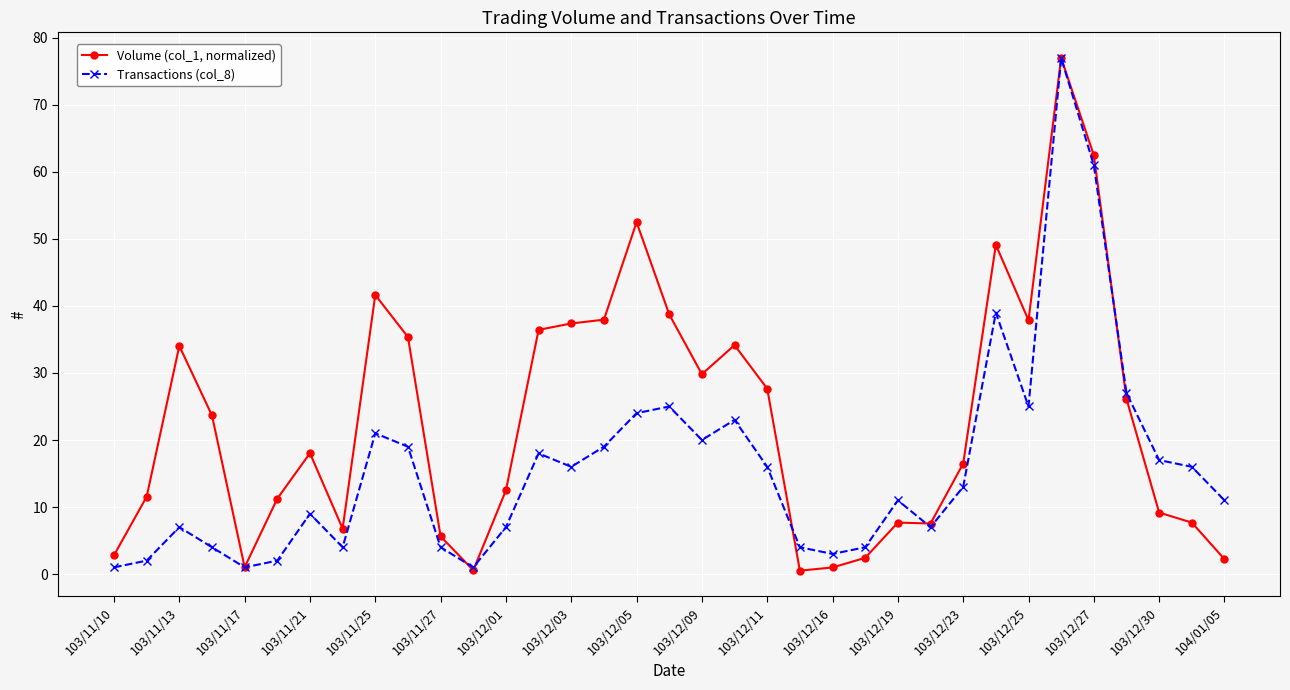

What is the highest value of the Volume (col_1, normalized) series?

77.0